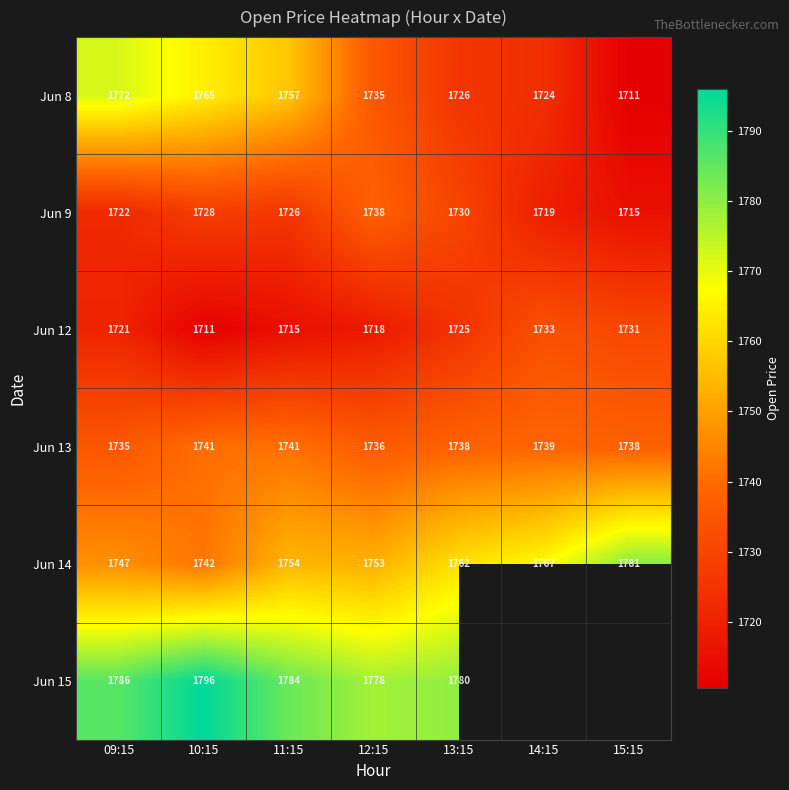

What is the average value of the Jun 14 series?

1758